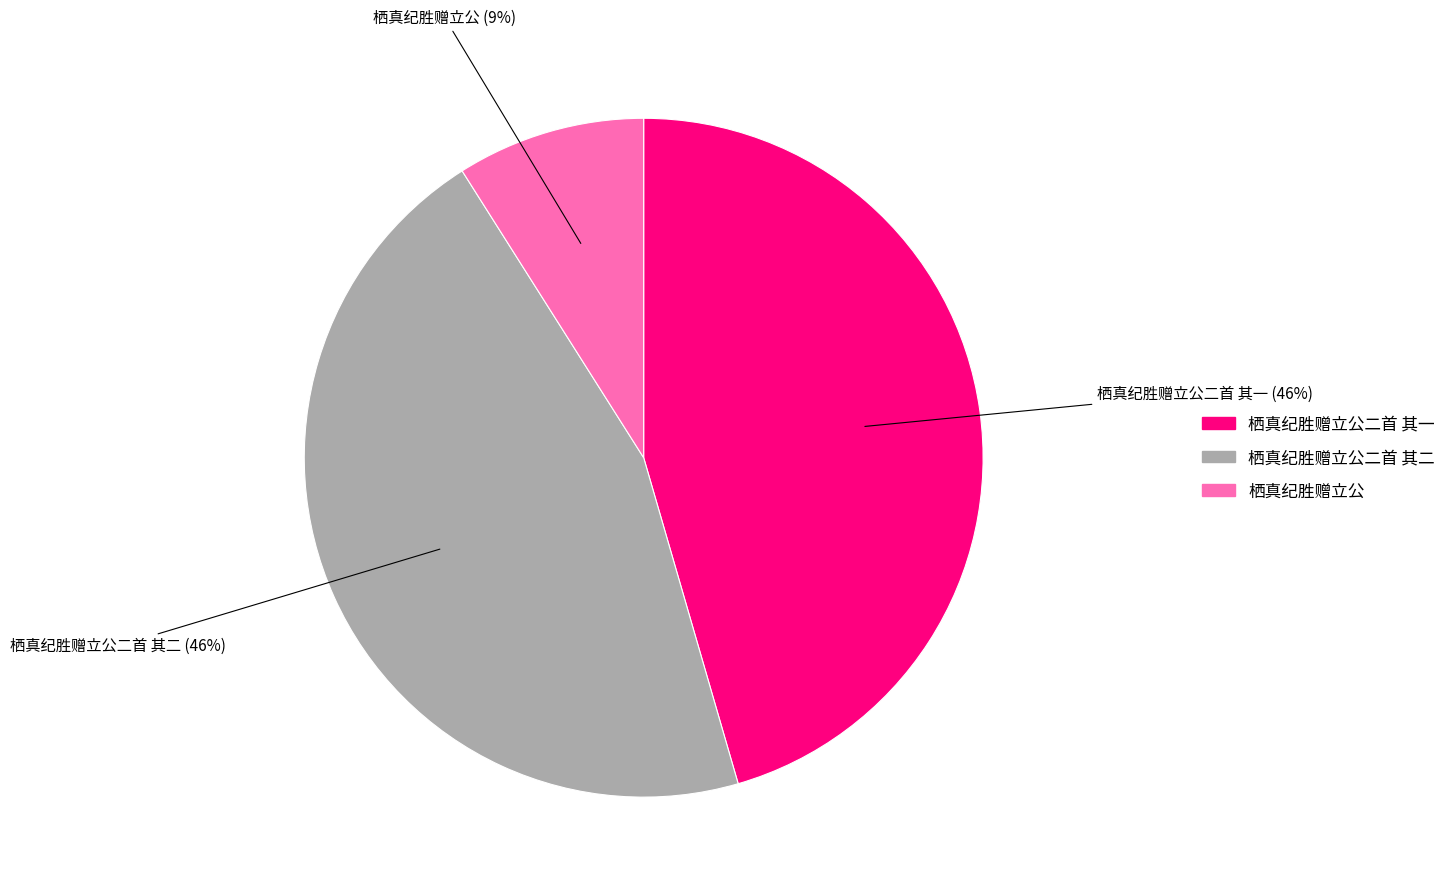

Does any single category account for the majority?

No